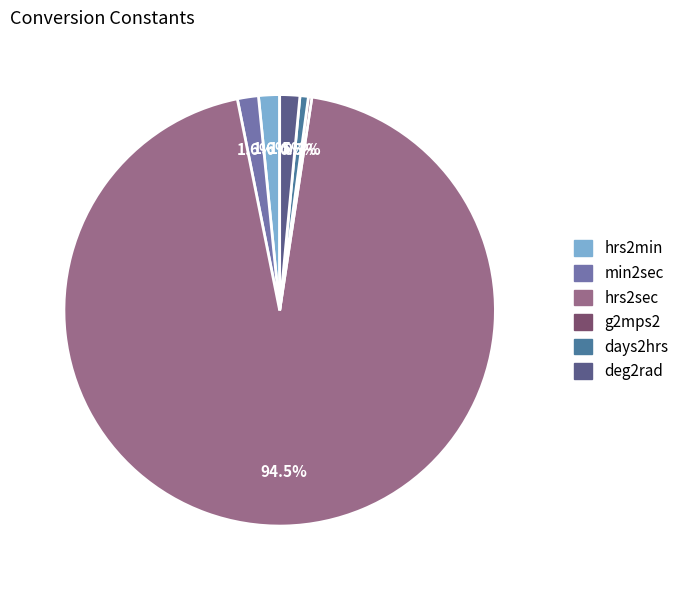

Which slice is the largest?

hrs2sec